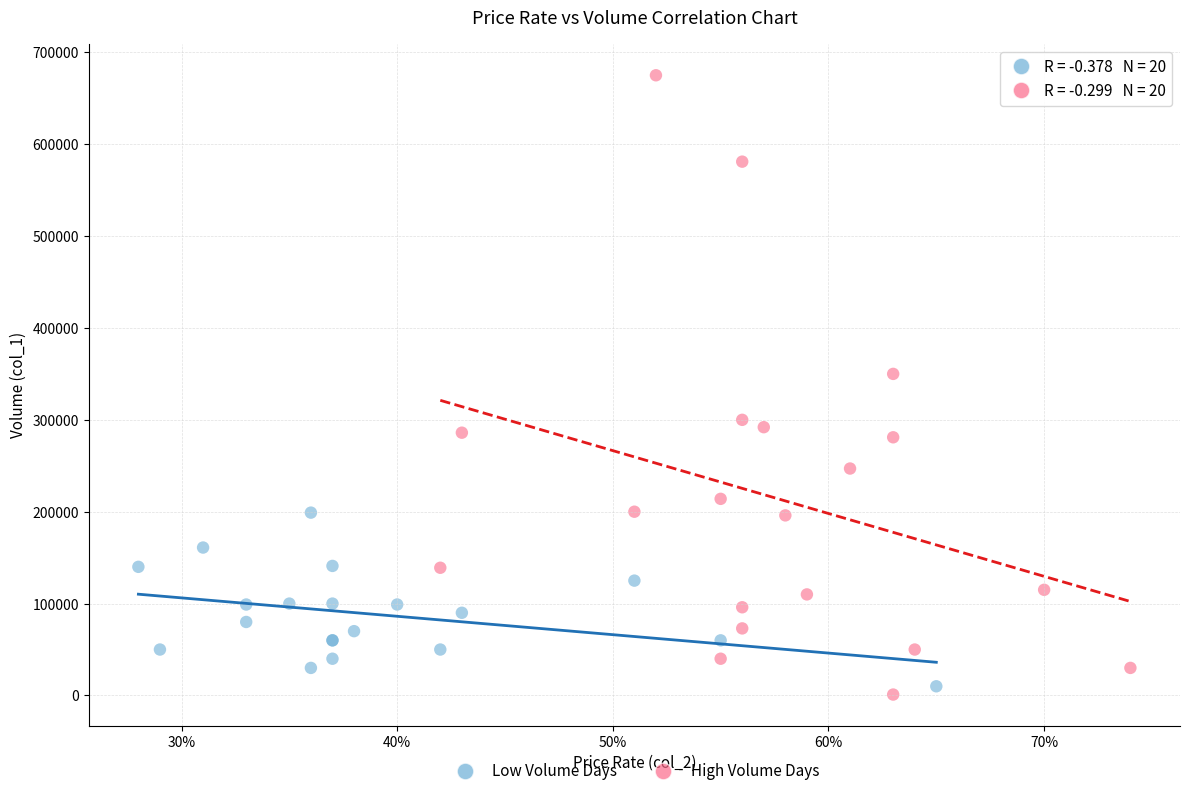

Which series has the largest Y range (max minus min)?

High Volume Days